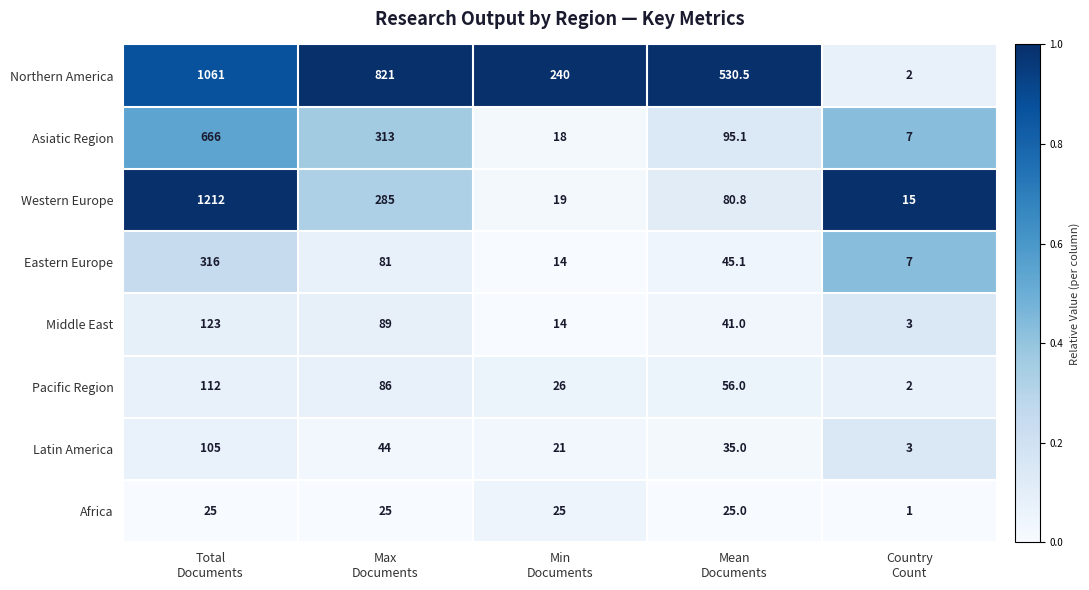

Which series has the largest total across all categories?

Northern America